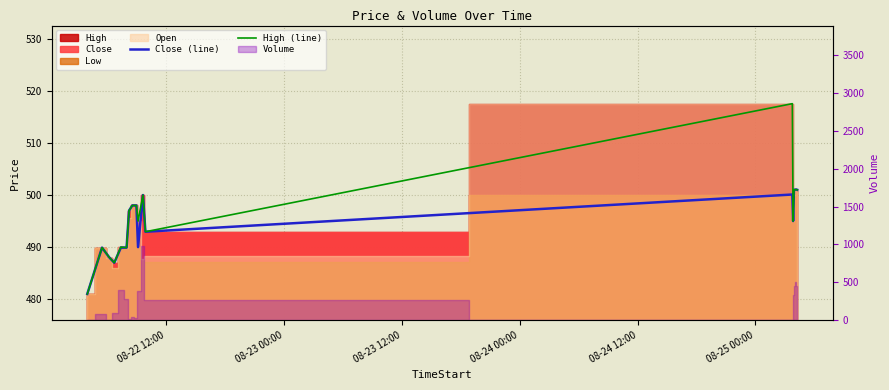

In Close (line), how many points are lower than both neighbors (excluding endpoints)?

4